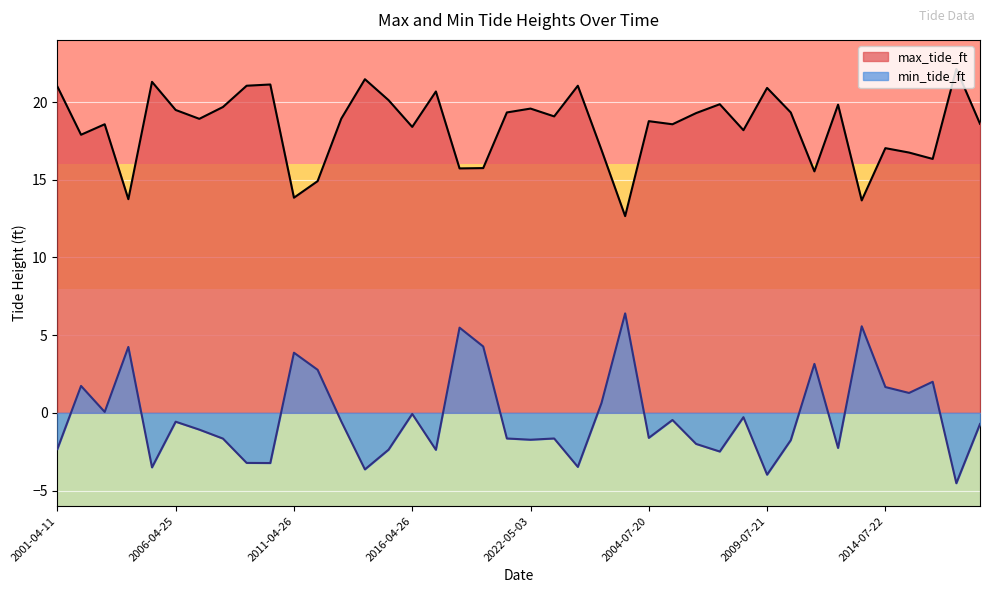

Reading left to right, what are all the values shown in this chart?

max_tide_ft: 21.0	17.9	18.6	13.8	21.3	19.5	18.9	19.7	21.1	21.1	13.8	14.9	18.9	21.5	20.1	18.4	20.7	15.7	15.8	19.3	19.6	19.1	21.1	16.9	12.7	18.8	18.6	19.3	19.9	18.2	20.9	19.3	15.5	19.8	13.7	17.0	16.8	16.3	22.1	18.6
min_tide_ft: -2.3	1.7	0.1	4.2	-3.5	-0.6	-1.1	-1.7	-3.2	-3.2	3.9	2.8	-0.6	-3.6	-2.4	-0.1	-2.4	5.5	4.3	-1.6	-1.7	-1.6	-3.5	0.6	6.4	-1.6	-0.5	-2.0	-2.5	-0.3	-4.0	-1.8	3.1	-2.3	5.6	1.7	1.3	2.0	-4.5	-0.7